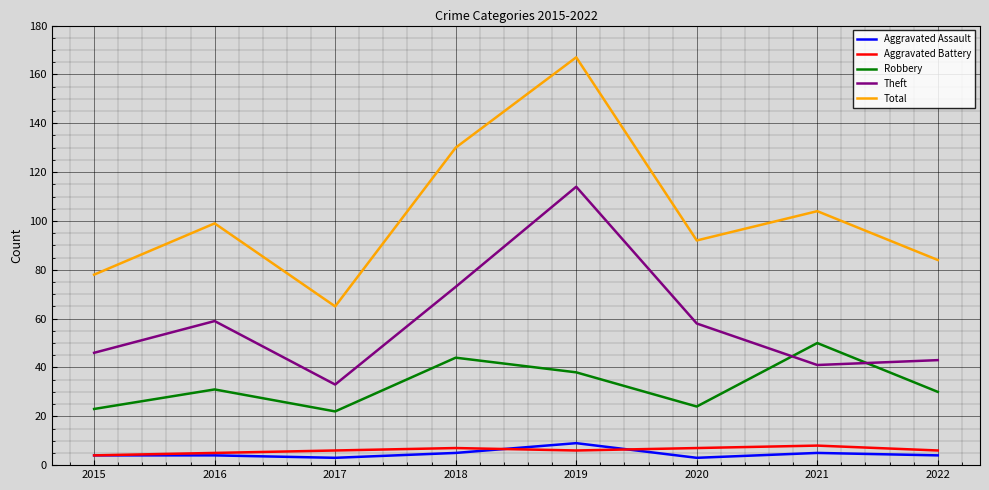

What is the sum of all Aggravated Assault values?

37